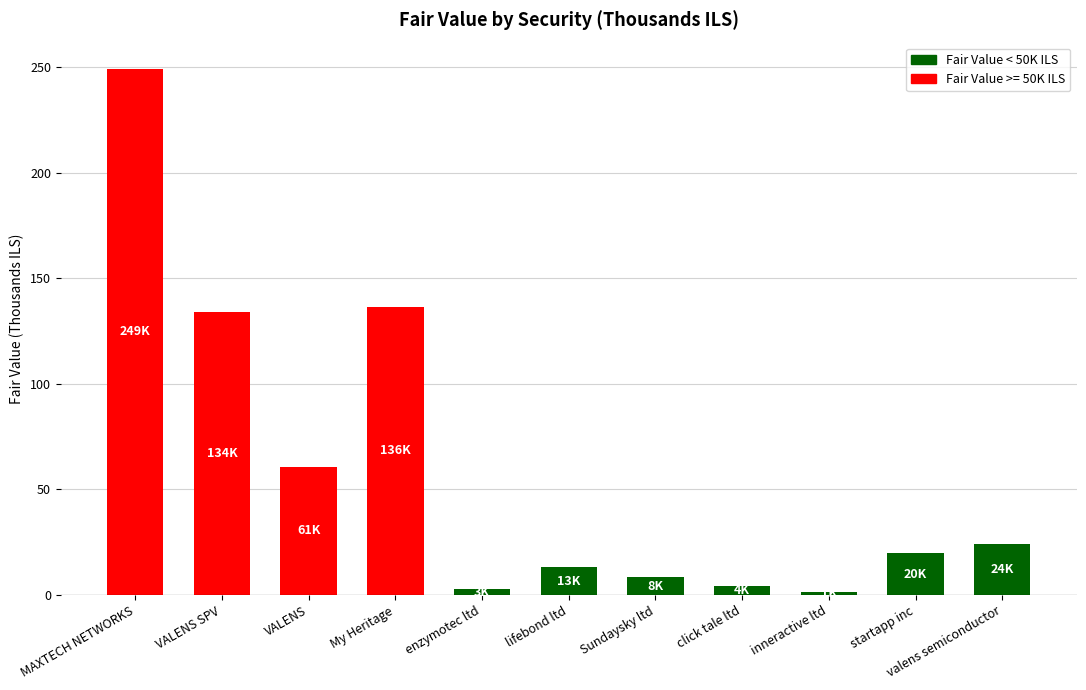

What is the change in value from enzymotec ltd to inneractive ltd?

-1.5